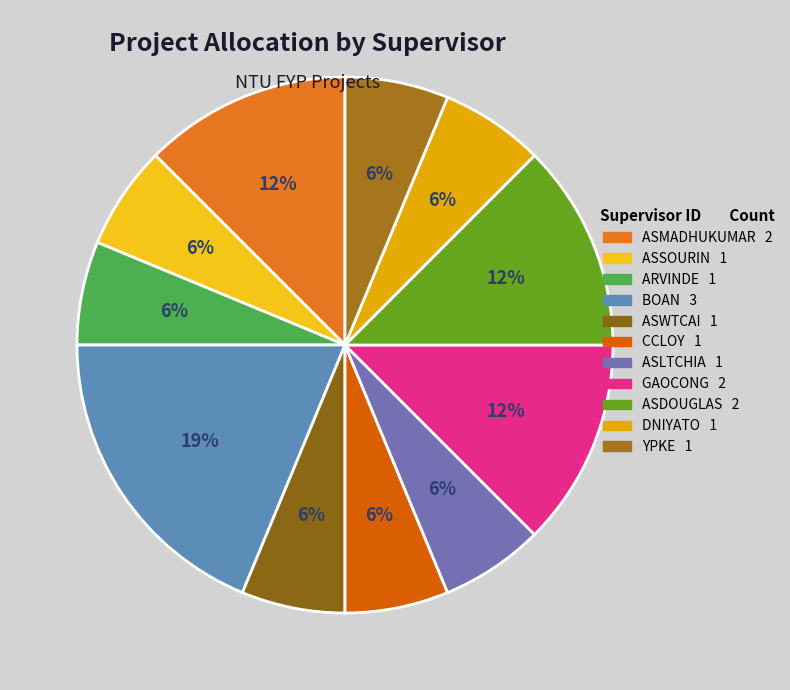

Which category has the smallest portion of the pie?

ASSOURIN